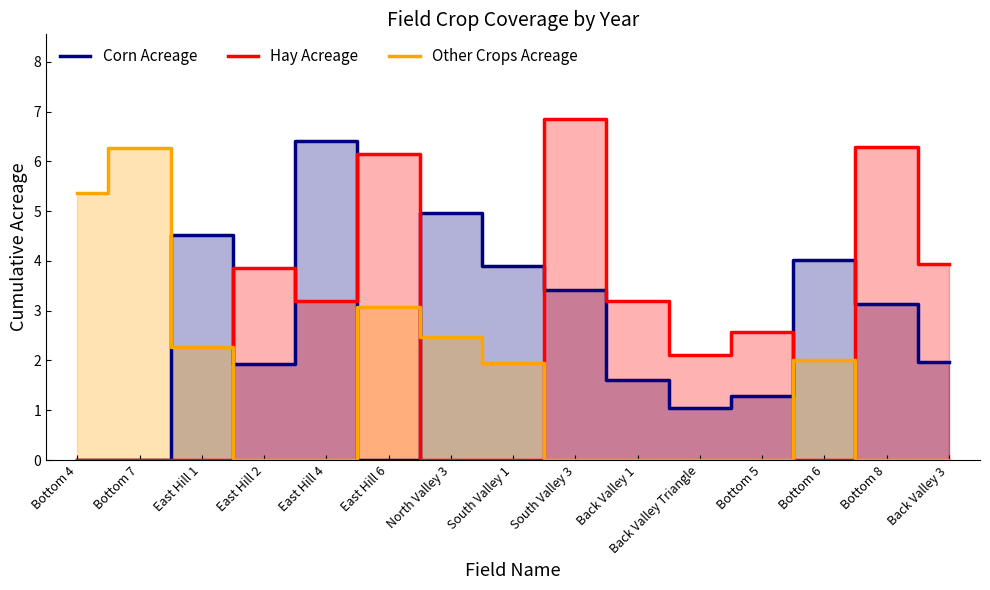

List the labels in order of Hay Acreage value, largest first.

South Valley 3, Bottom 8, East Hill 6, Back Valley 3, East Hill 2, East Hill 4, Back Valley 1, Bottom 5, Back Valley Triangle, Bottom 4, Bottom 7, East Hill 1, North Valley 3, South Valley 1, Bottom 6